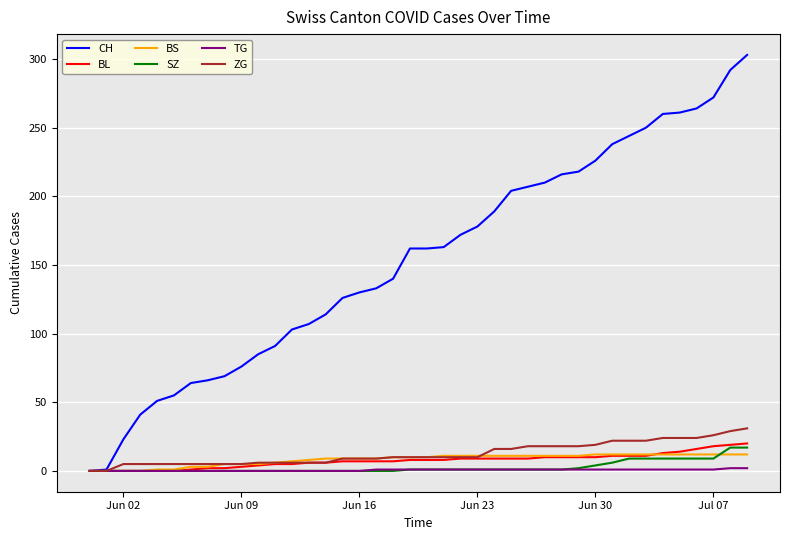

Which series has the largest range (max minus min)?

CH